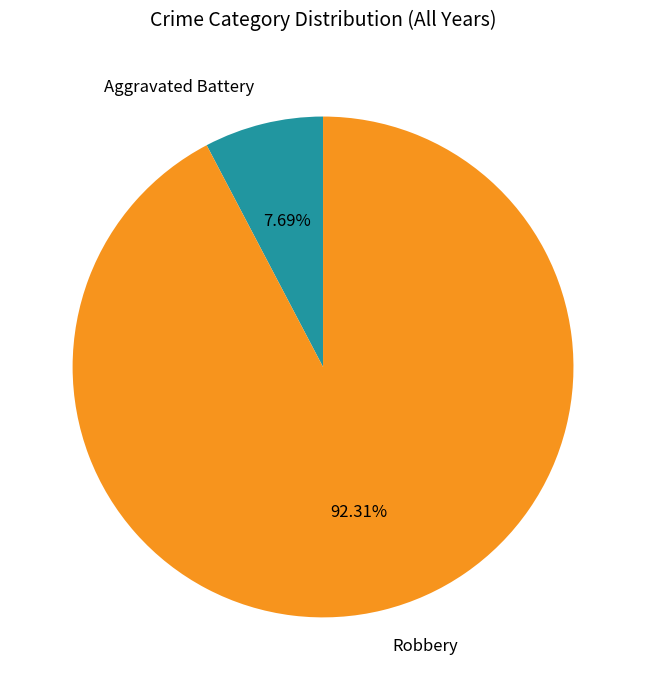

Rank the categories by value from highest to lowest.

Robbery, Aggravated Battery